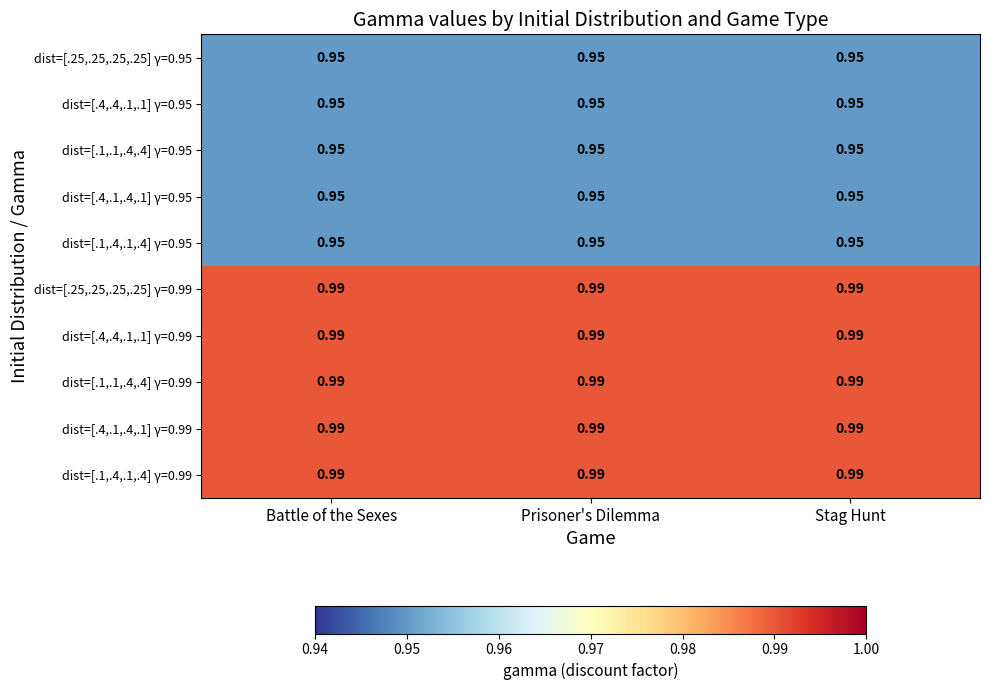

What is the total value across all series at Stag Hunt?

9.7